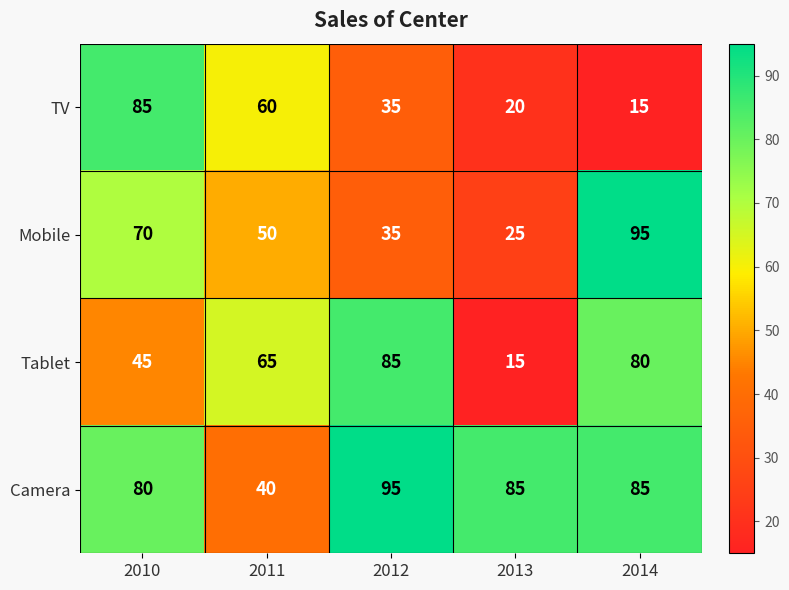

At which label does Mobile first exceed 50?

2010